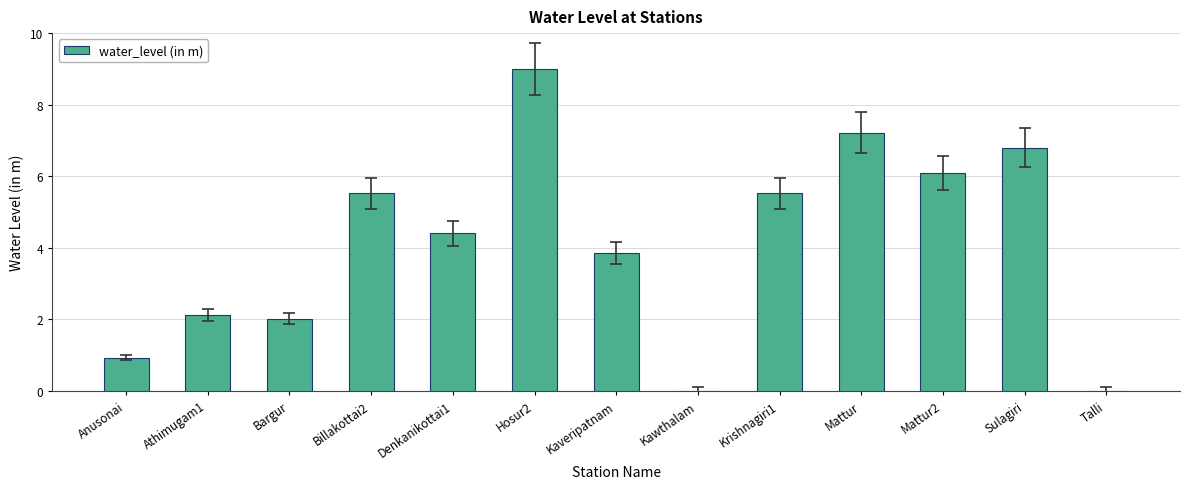

The value at Athimugam1 is 0.9. True or false?

False